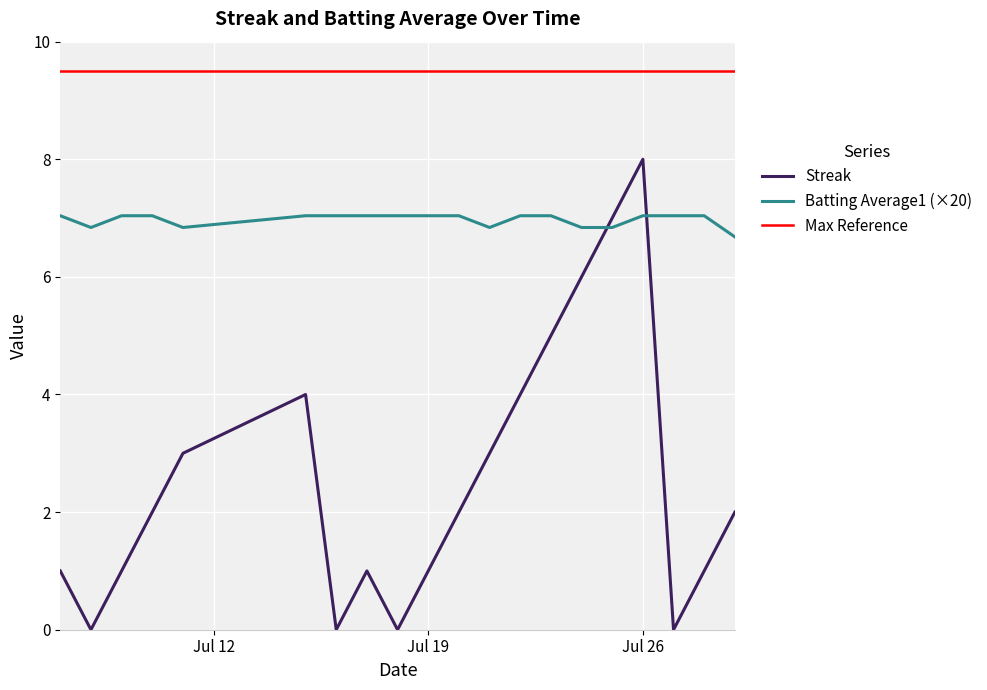

What is the highest value of the Batting Average1 (×20) series?

7.0